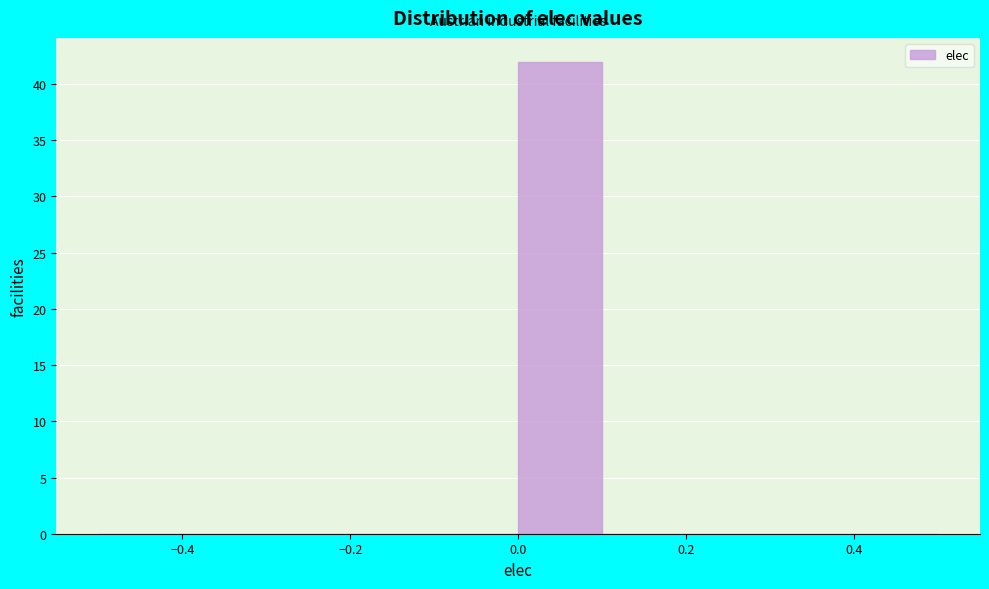

Reading left to right, transcribe this chart: for each bar, give the range it covers on the x-axis and its height. The values are not printed on the chart, so give them approximately, as read against the axis.

-0.5 to -0.4: 0
-0.4 to -0.3: 0
-0.3 to -0.2: 0
-0.2 to -0.1: 0
-0.1 to 0.0: 0
0.0 to 0.1: 42
0.1 to 0.2: 0
0.2 to 0.3: 0
0.3 to 0.4: 0
0.4 to 0.5: 0